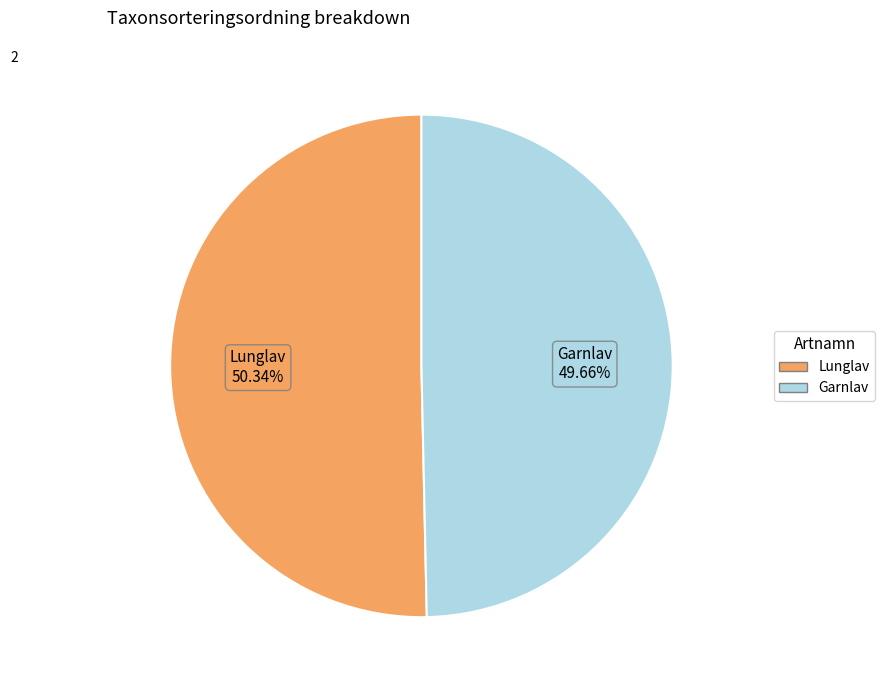

Which category accounts for the majority?

Lunglav